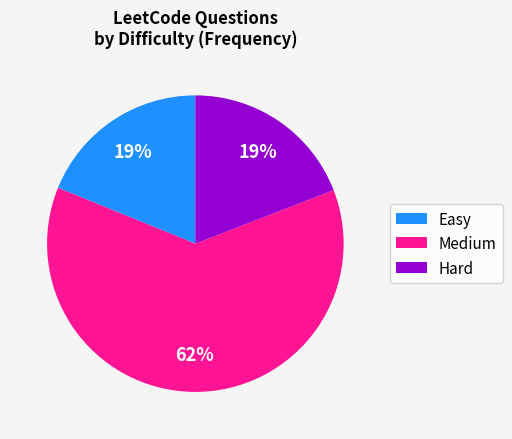

Approximately how many times larger is the value at Medium compared to Easy?

3.3